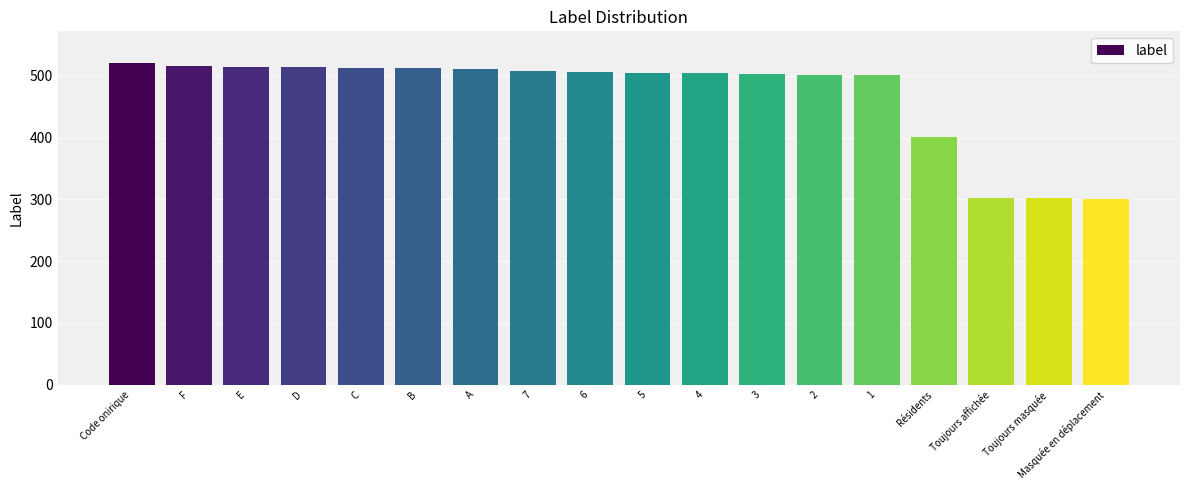

How many data points are less than 506?

9